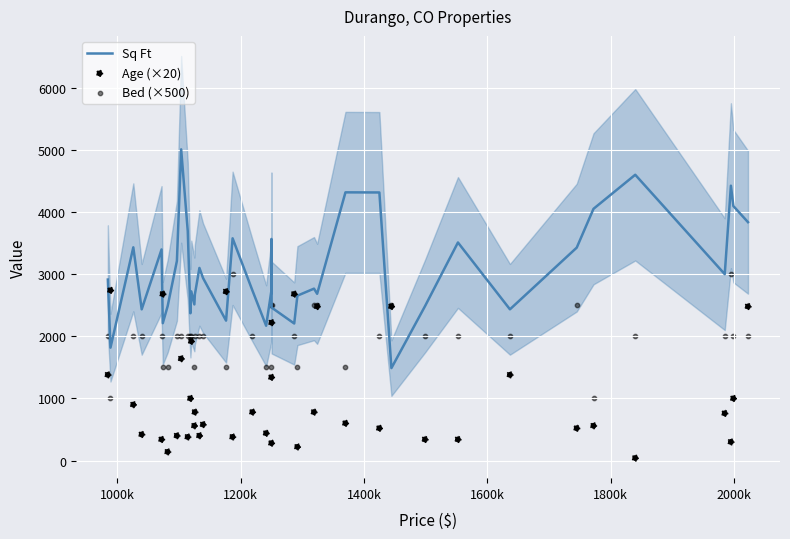

Which series has the largest total across all categories?

Sq Ft